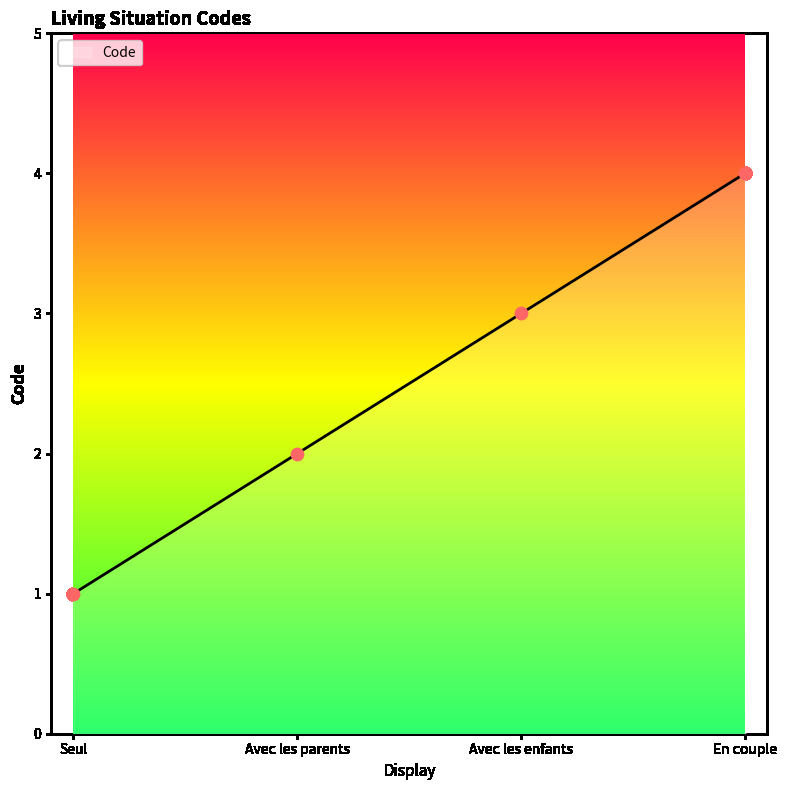

What is the change in value from Seul to Avec les parents?

+1